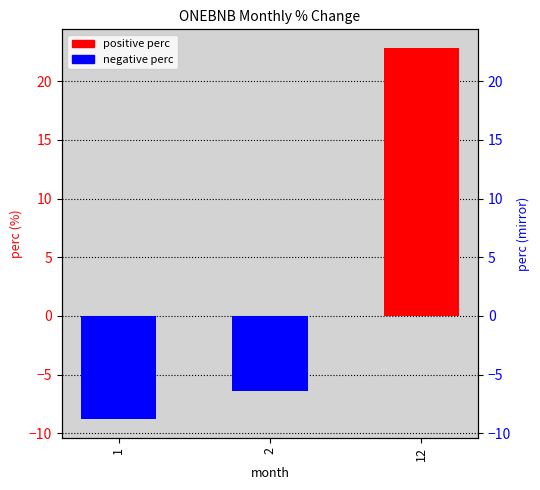

List the labels in order of value, smallest first.

1, 2, 12